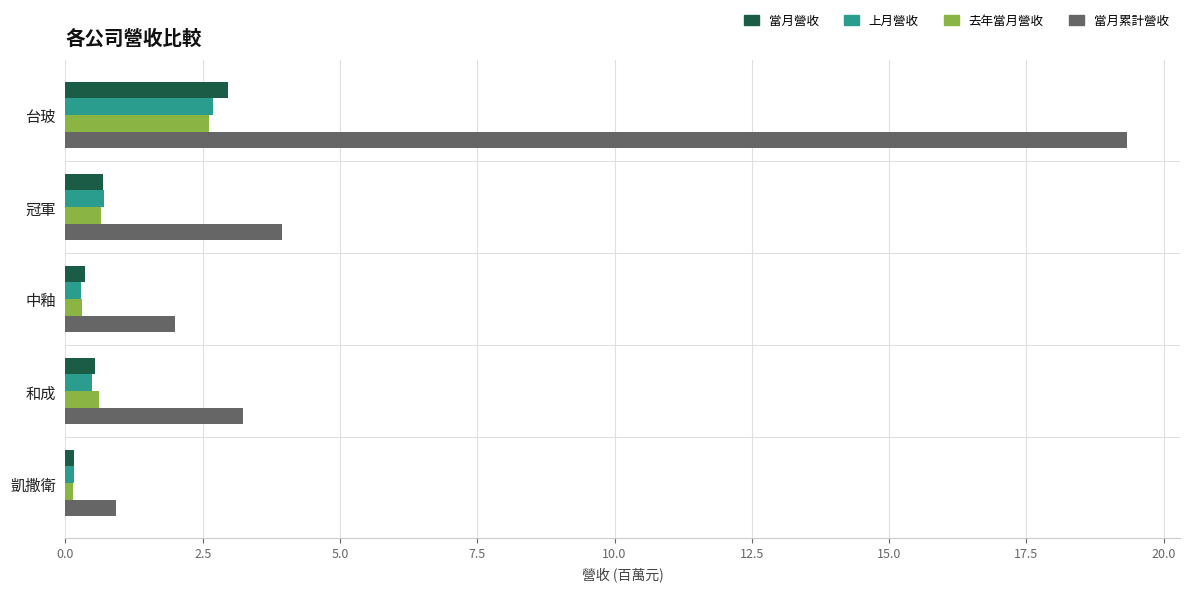

What is the greatest value displayed?

19.3